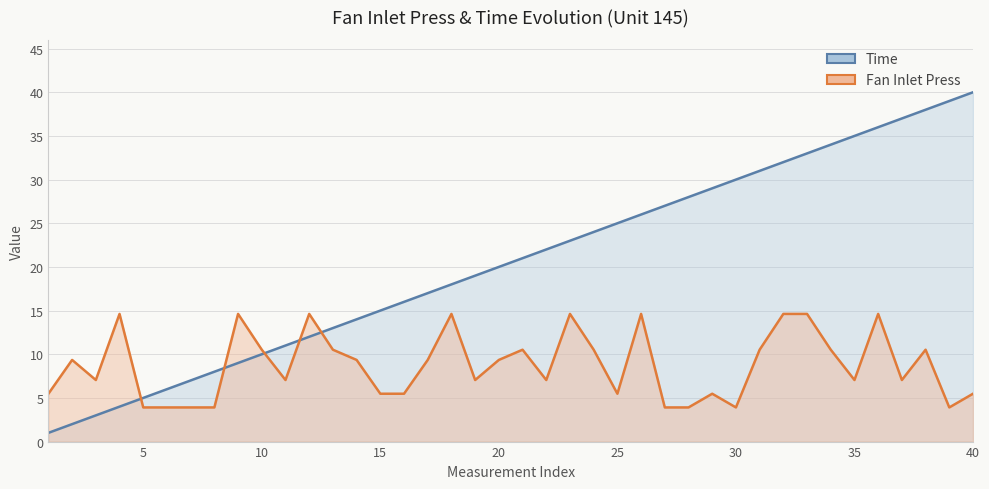

The Fan Inlet Press series shows 10.5 at 24. True or false?

True